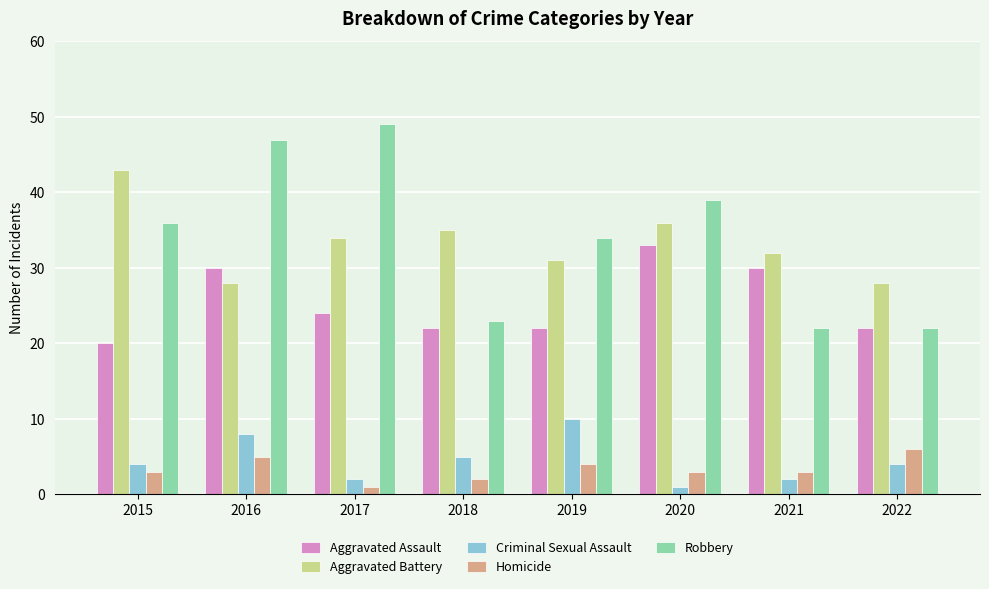

How many bars are there in total?

40